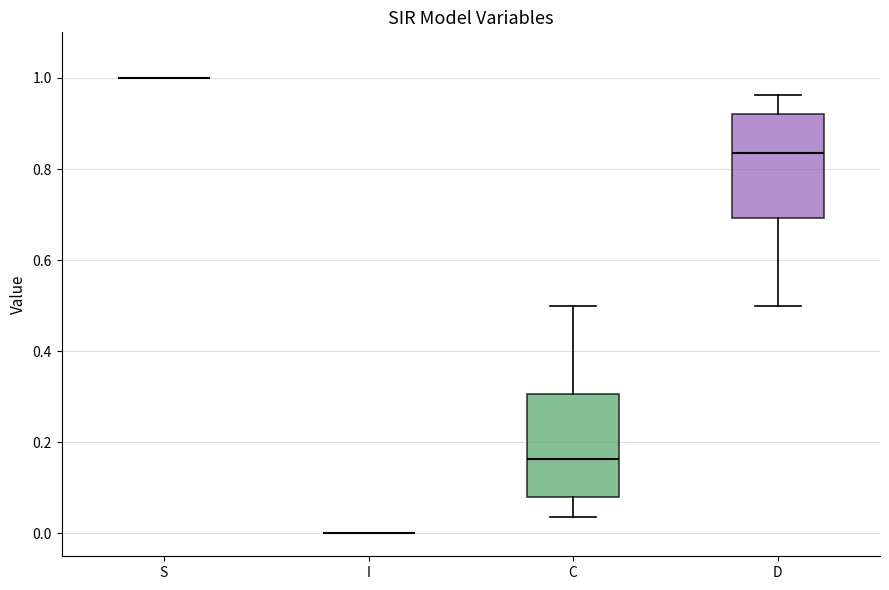

Where is the upper edge of the box for D on the y-axis? The values are not printed on the chart, so give them approximately, as read against the axis.

0.92